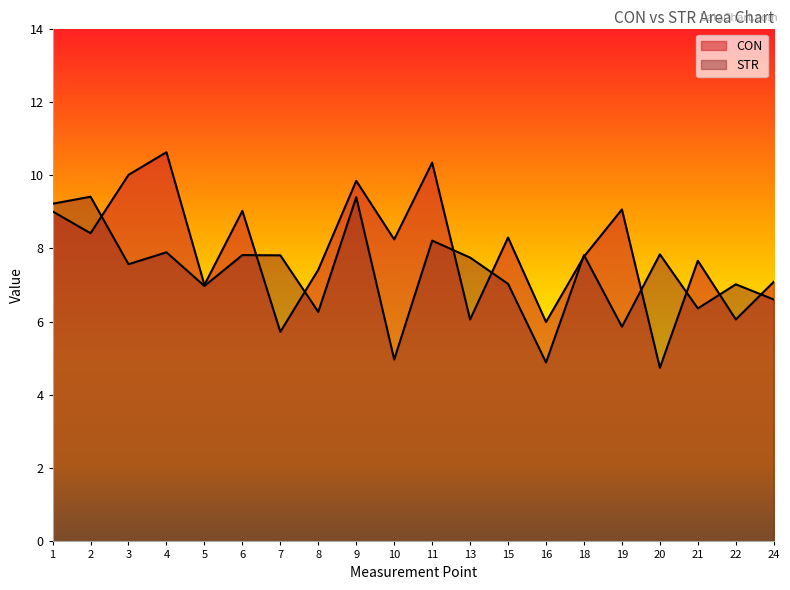

Which series ends up on top after the final intersection of CON and STR?

CON